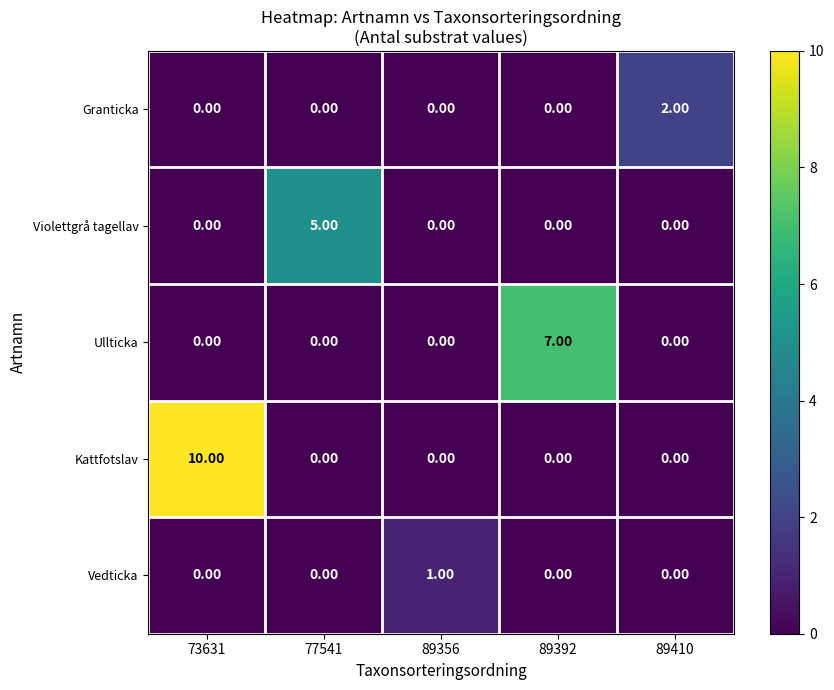

Which series has the largest range (max minus min)?

Kattfotslav